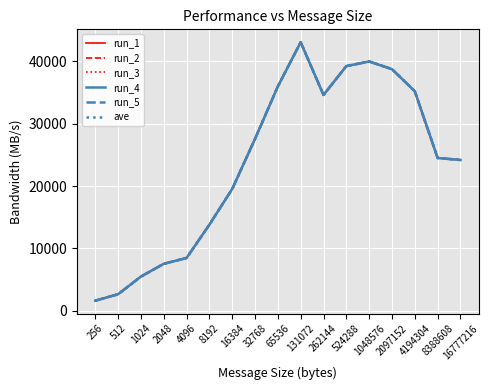

What is the minimum value shown in the chart?

1622.5